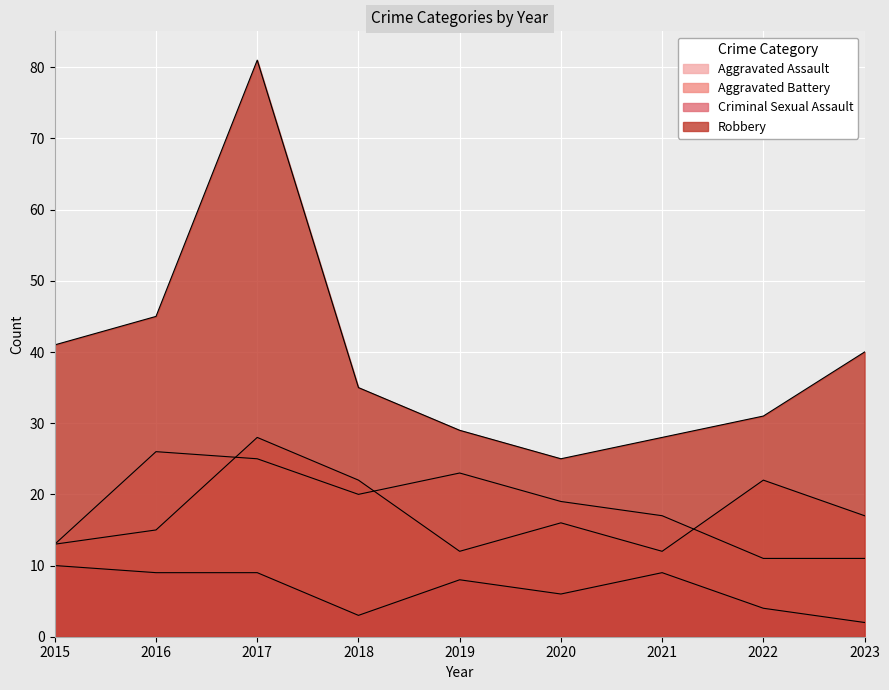

Reading left to right, list all the values displayed in this chart.

Aggravated Assault: 13	26	25	20	23	19	17	11	11
Aggravated Battery: 13	15	28	22	12	16	12	22	17
Criminal Sexual Assault: 10	9	9	3	8	6	9	4	2
Robbery: 41	45	81	35	29	25	28	31	40